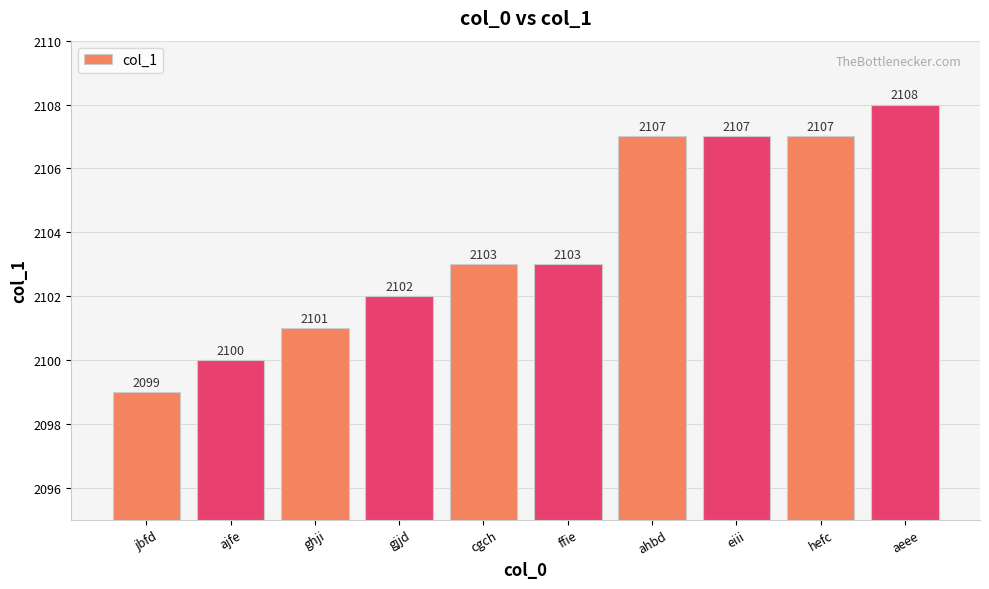

Which category has the highest value across all series?

aeee